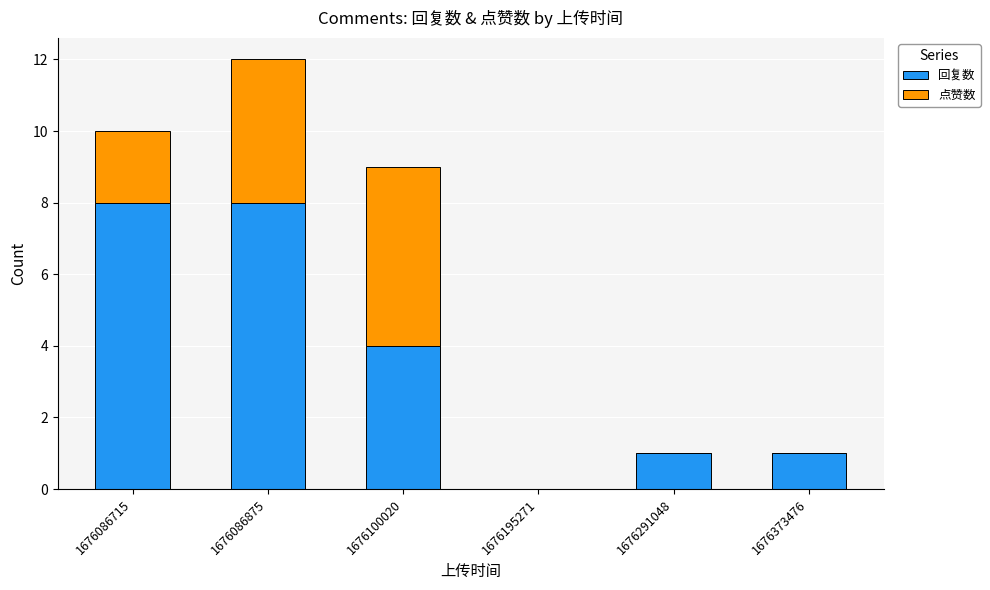

What is the maximum value for 回复数?

8